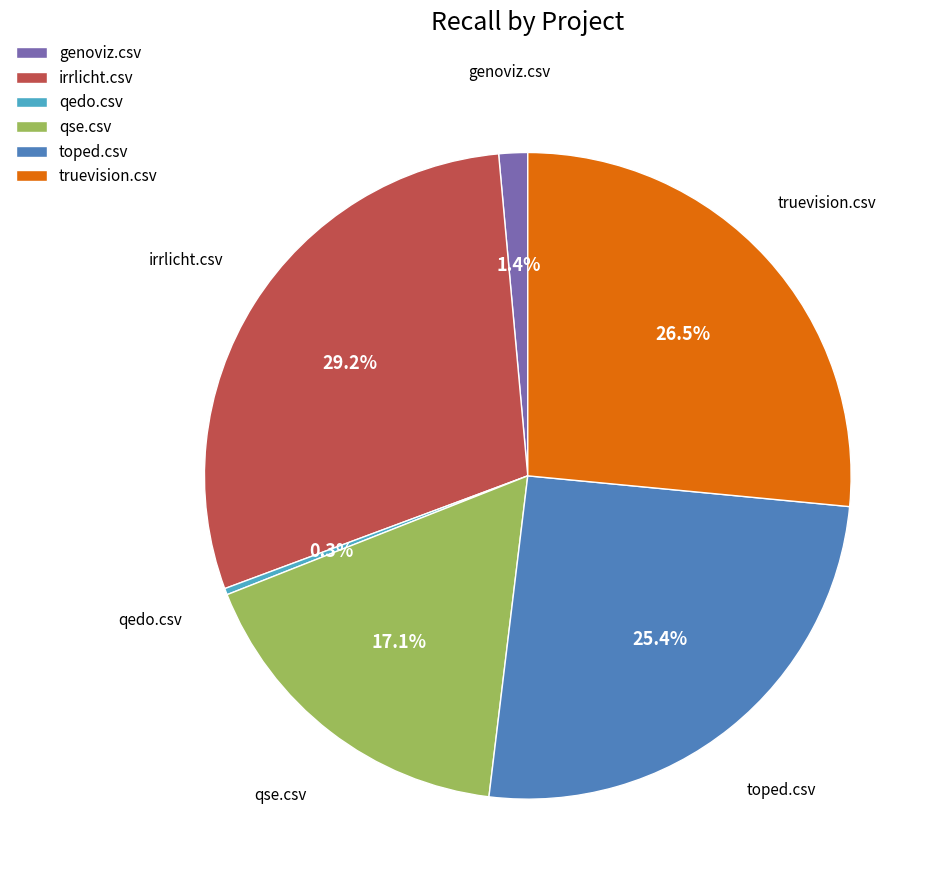

What percentage is the qse.csv slice, to the nearest percent?

17%